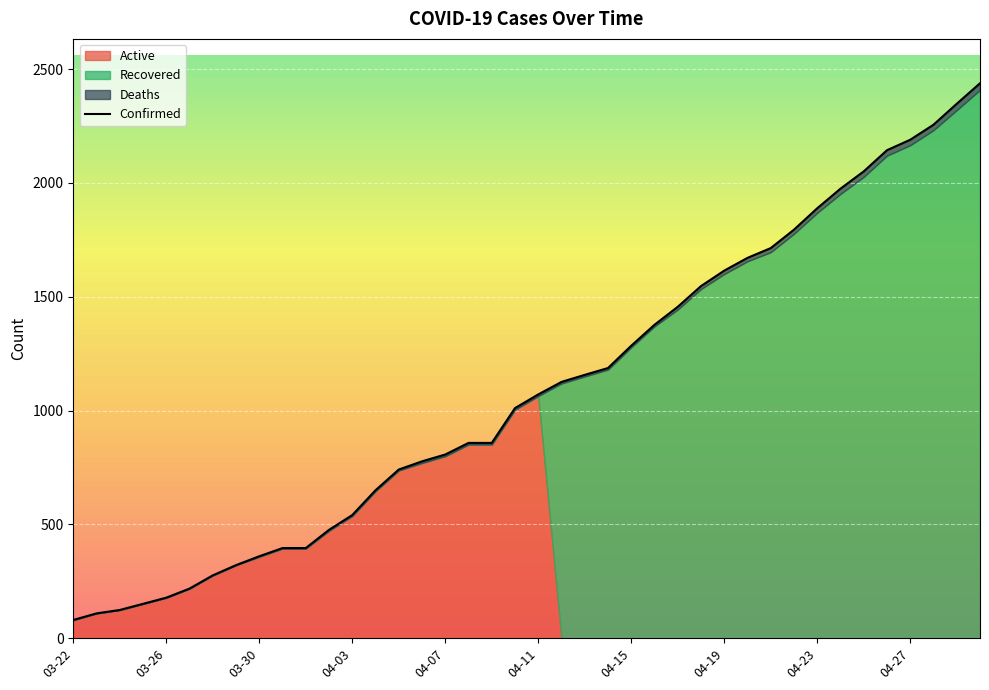

True or false: Confirmed has a value of 2438 at 04-30.

True